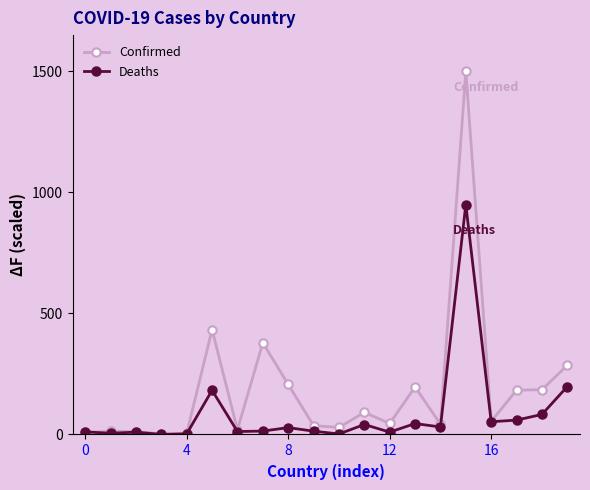

Which series has the widest spread of values?

Confirmed